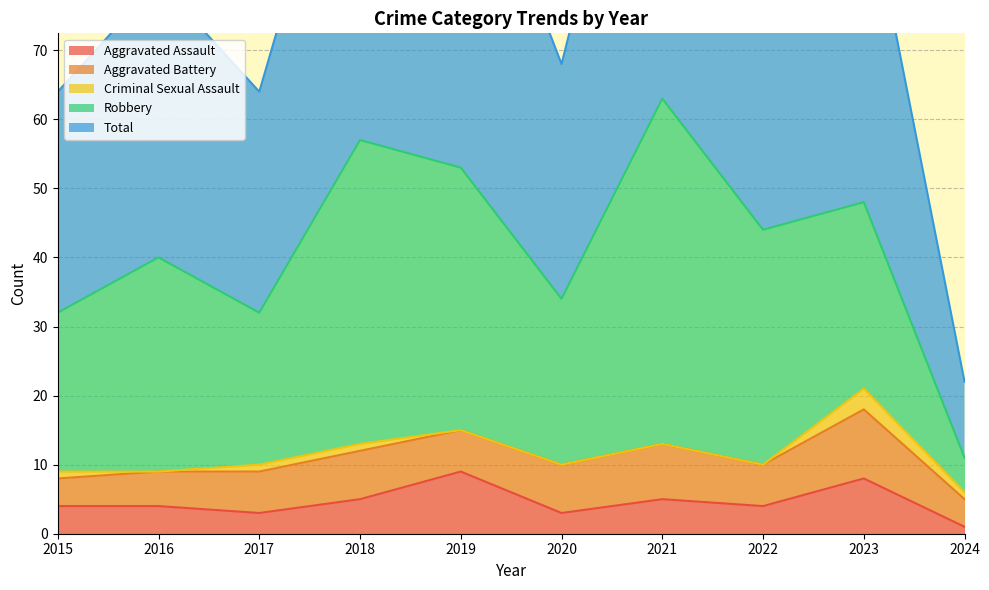

What is the sum of all Criminal Sexual Assault values?

7